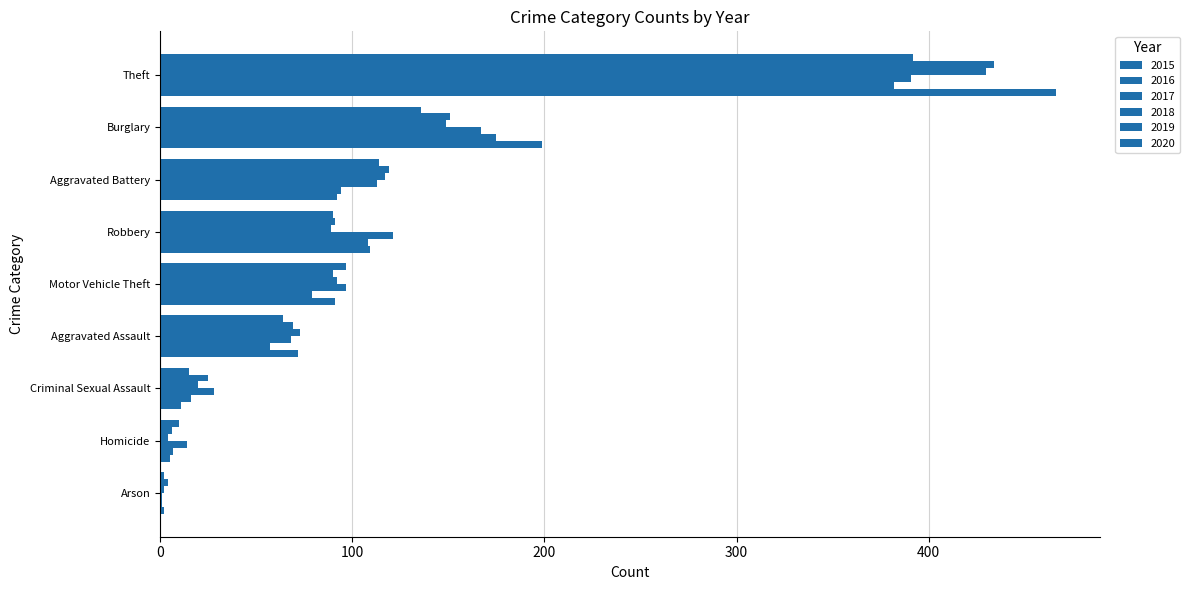

How many distinct data groups are displayed?

6